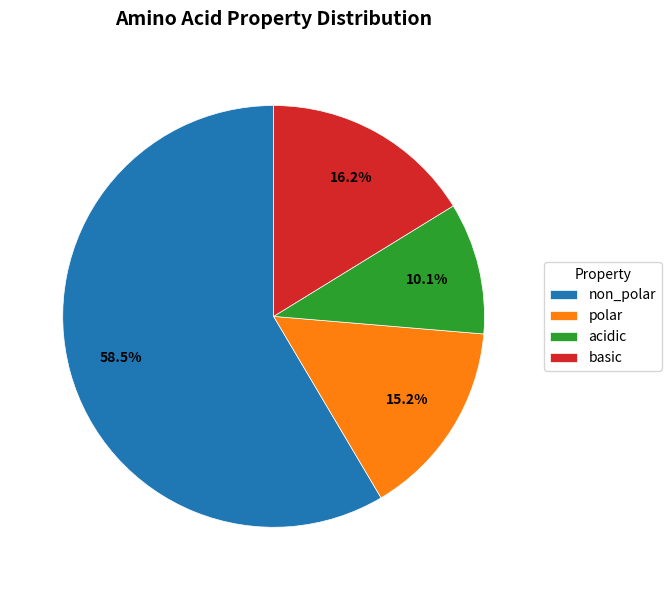

To the nearest percent, what is the average slice percentage?

25%